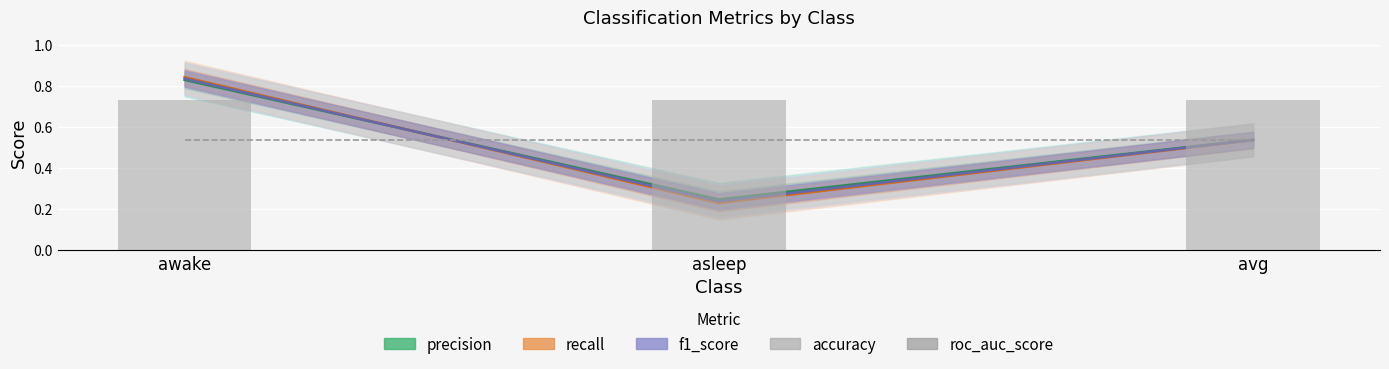

List the labels in order of roc_auc_score value, smallest first.

awake, asleep, avg